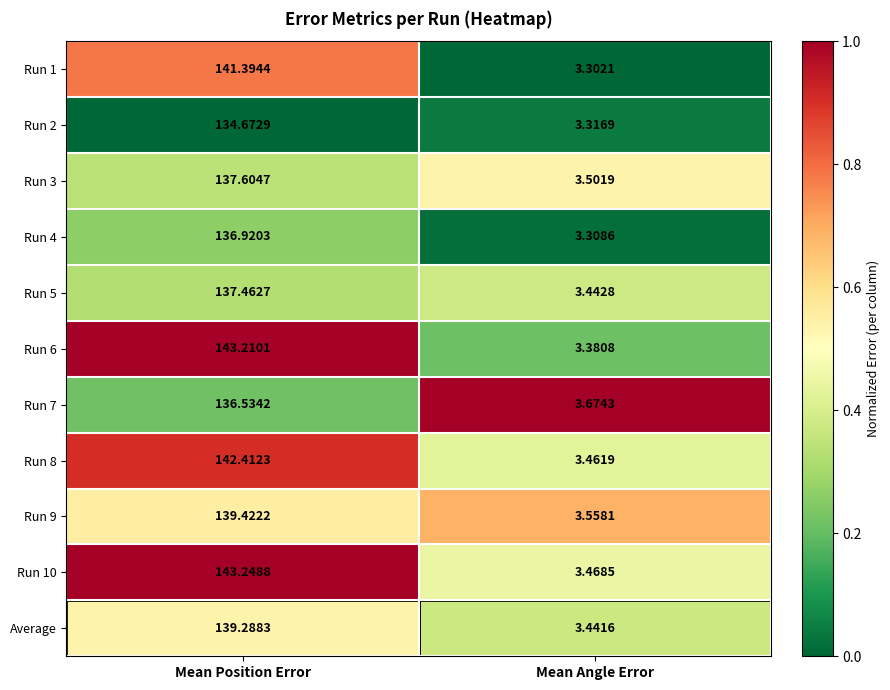

At which category is the sum across all series the highest?

Mean Position Error